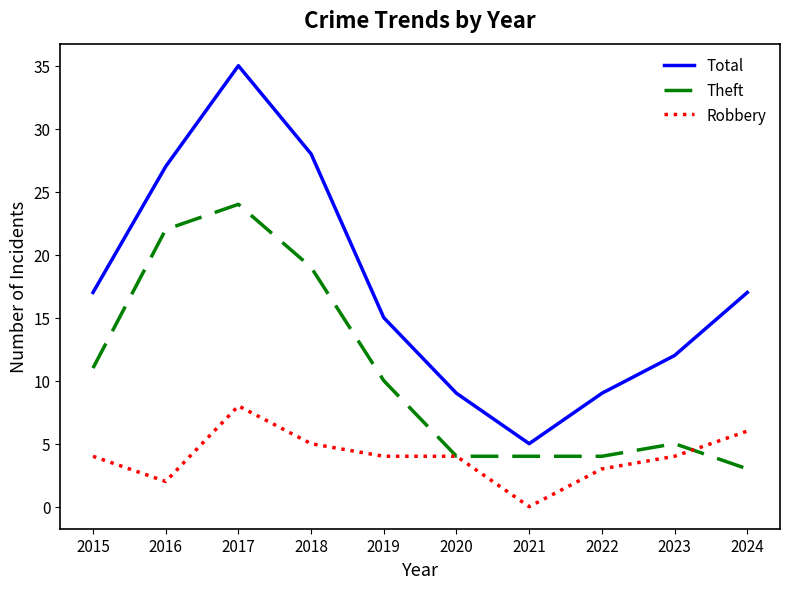

Which series has the largest total across all categories?

Total